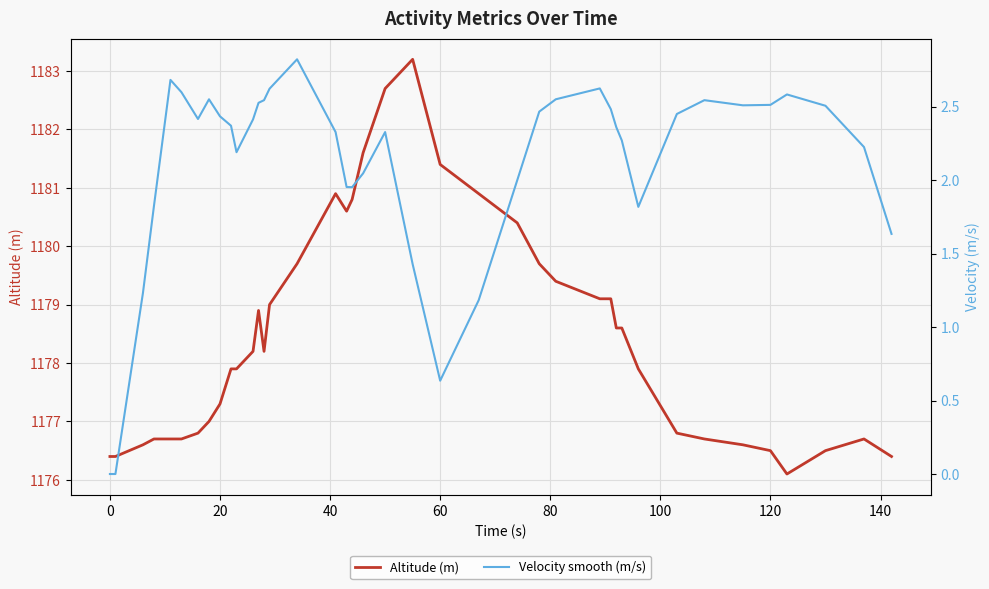

The Altitude (m) series shows 1177.3 at 20. True or false?

True